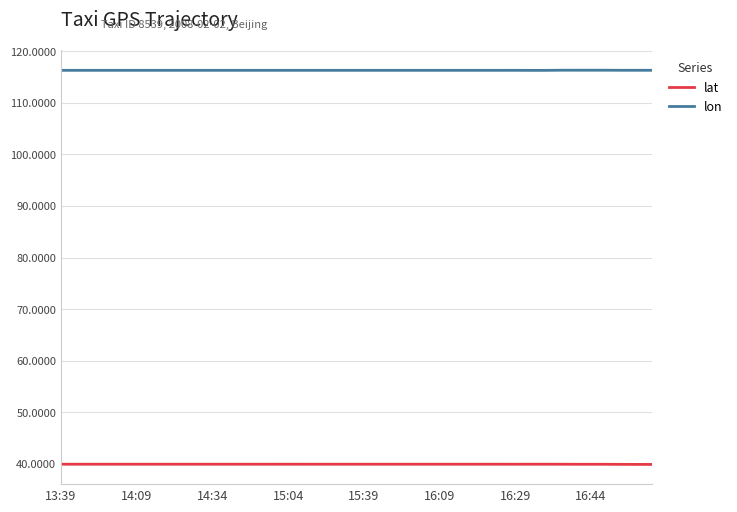

Which series has the largest total across all categories?

lon